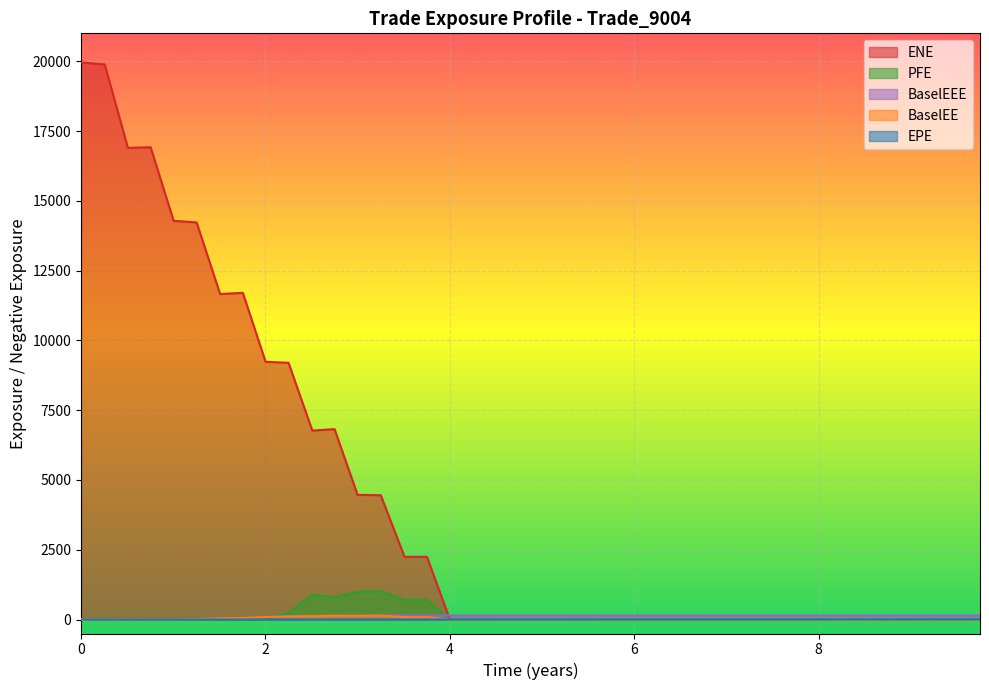

What are all the series names shown in the legend?

ENE, PFE, BaselEEE, BaselEE, EPE